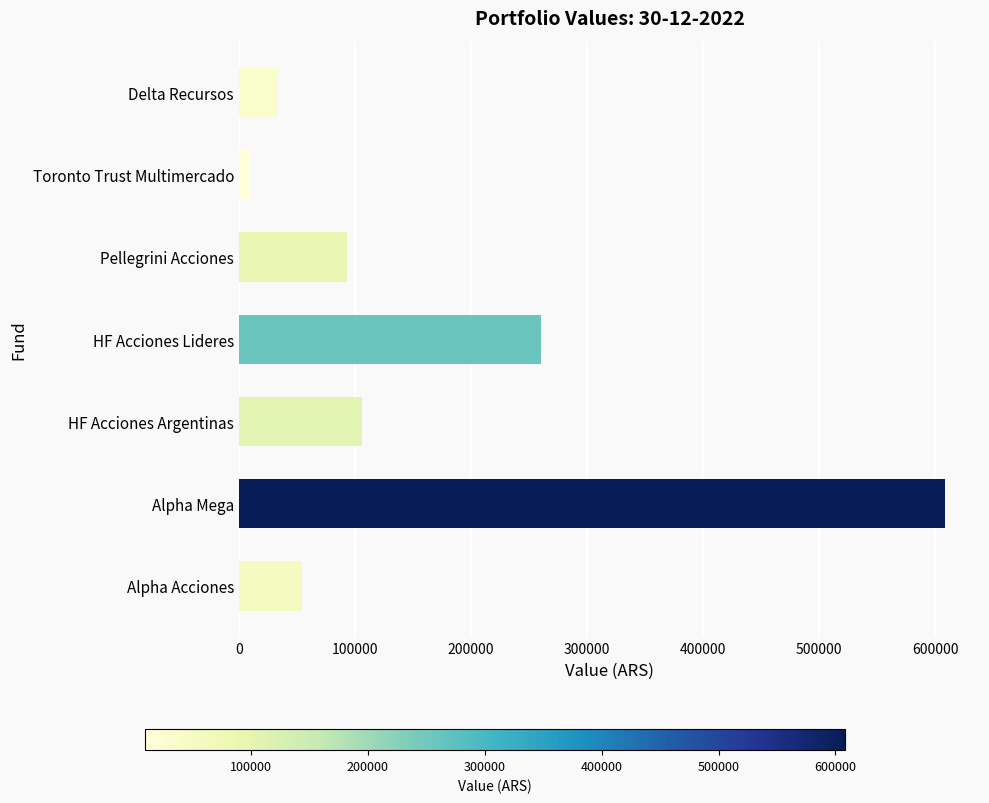

Reading bottom to top, extract all data points from this chart.

53955.3	608195.0	105941.0	260428.3	93559.1	9291.5	33723.6